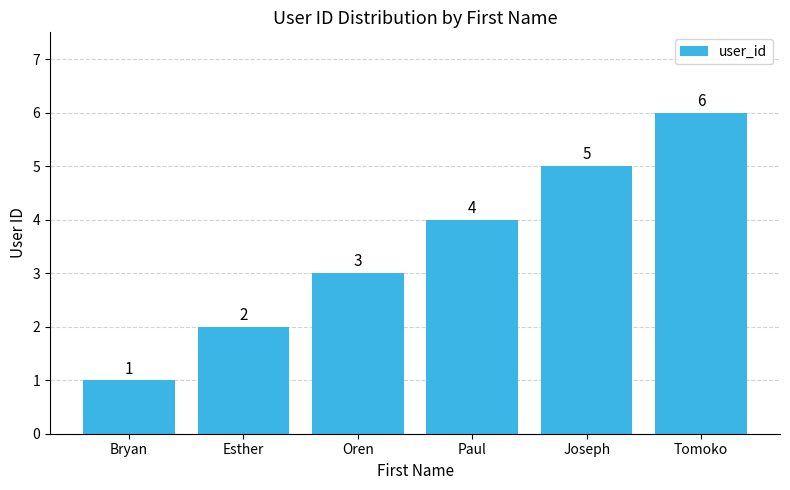

Reading left to right, what are all the values shown in this chart?

Bryan=1	Esther=2	Oren=3	Paul=4	Joseph=5	Tomoko=6